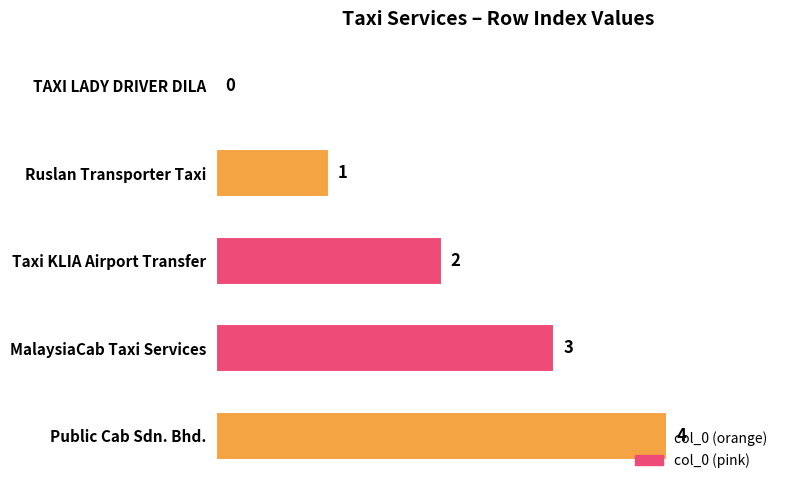

Are the bars horizontal?

Yes